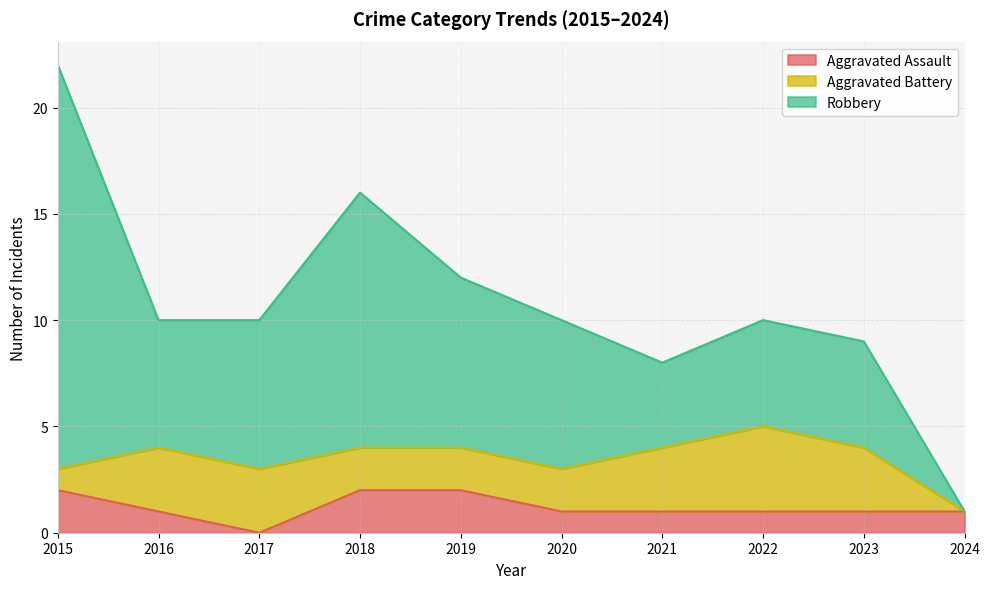

What is the total value across all series at 2023?

9